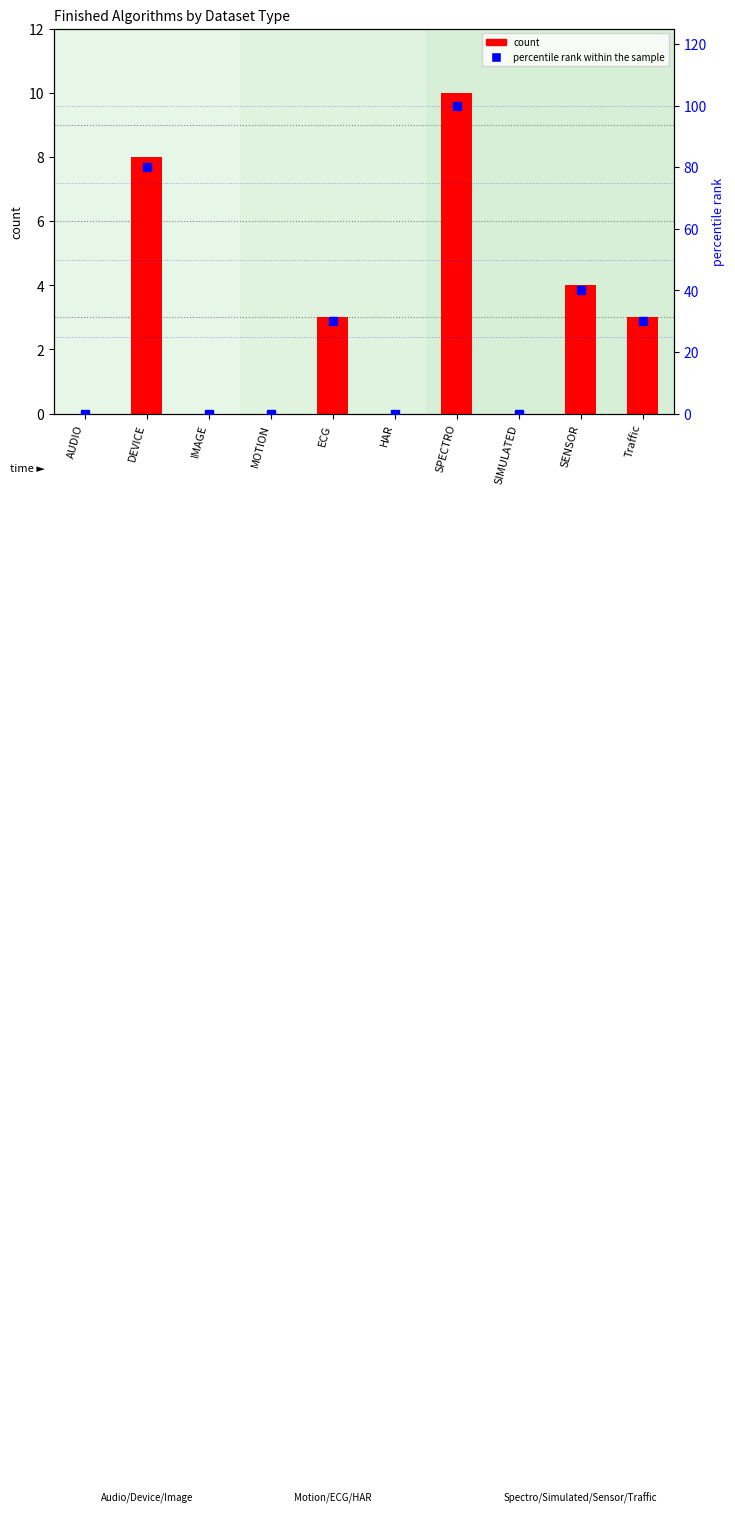

What is the label of the 9th bar from the left?

SENSOR